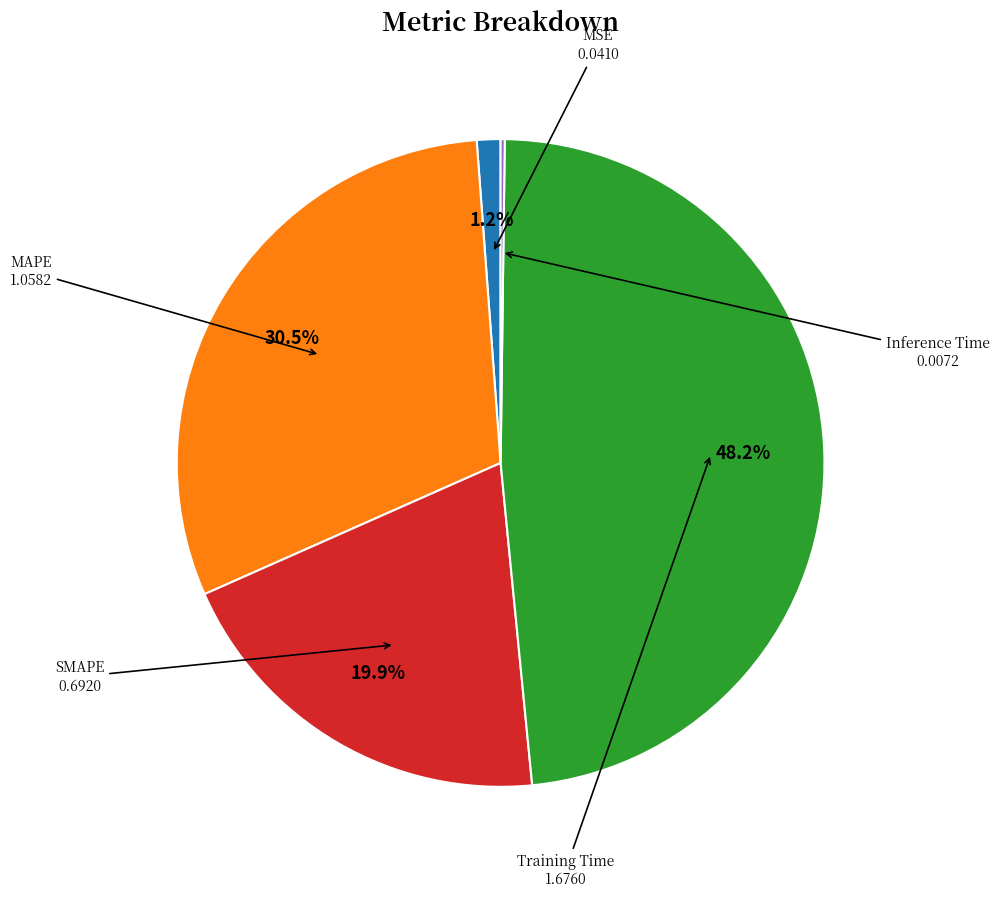

Is there a majority slice in this chart?

No